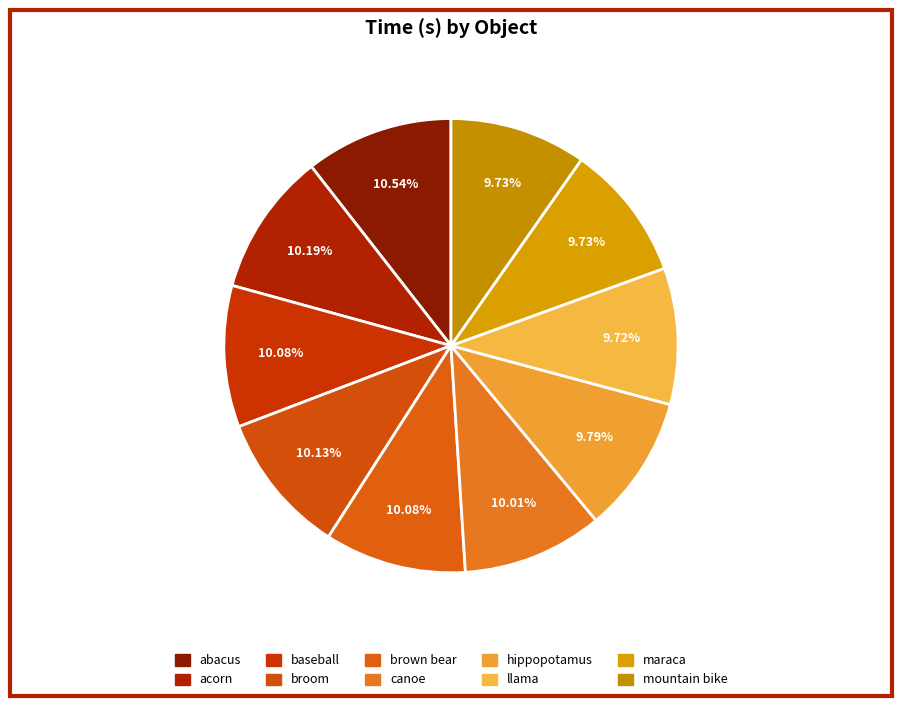

What is the ratio of the value at mountain bike to the value at acorn?

1.0